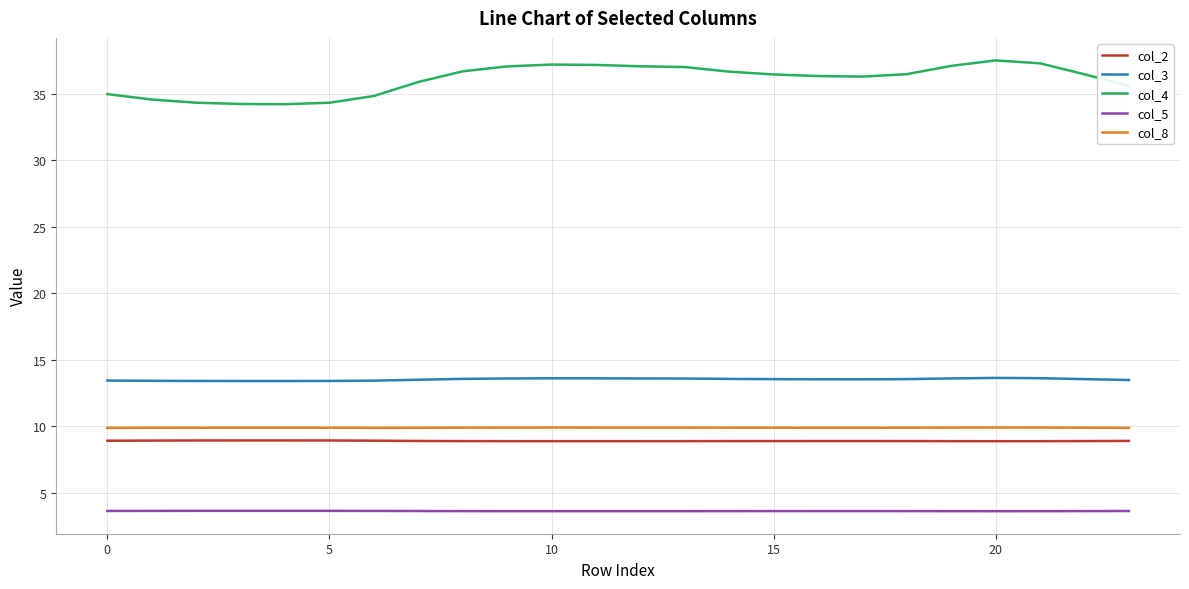

At how many categories does at least one series exceed 8?

24